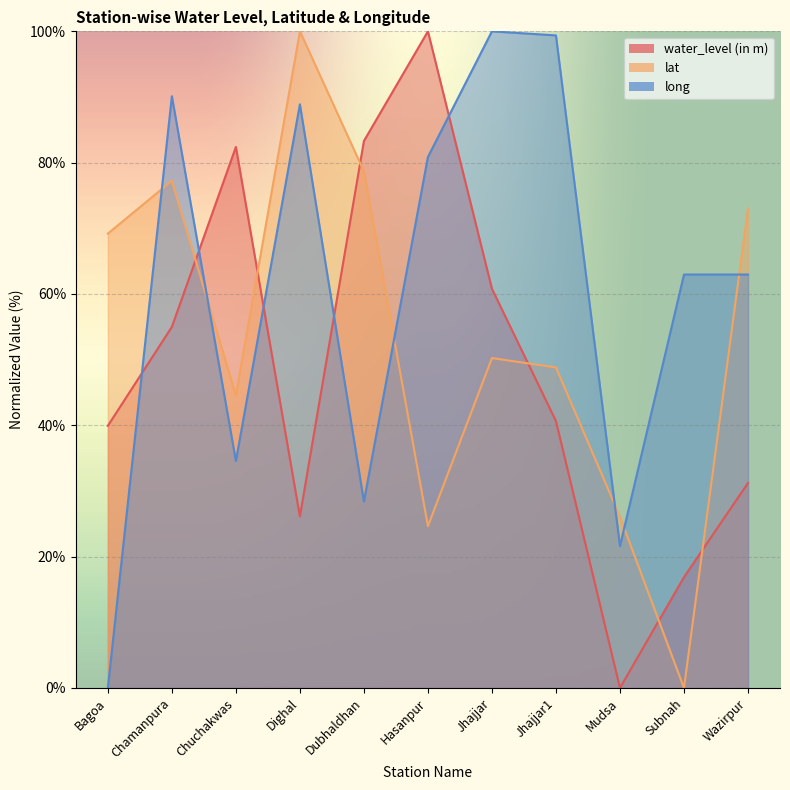

Is it true that long equals 42.2 at Subnah?

False